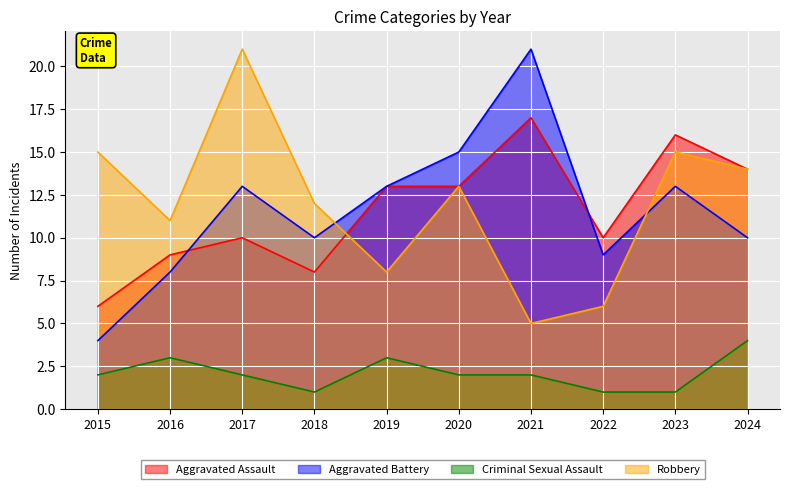

The value of Robbery at 2015 is 15. True or false?

True